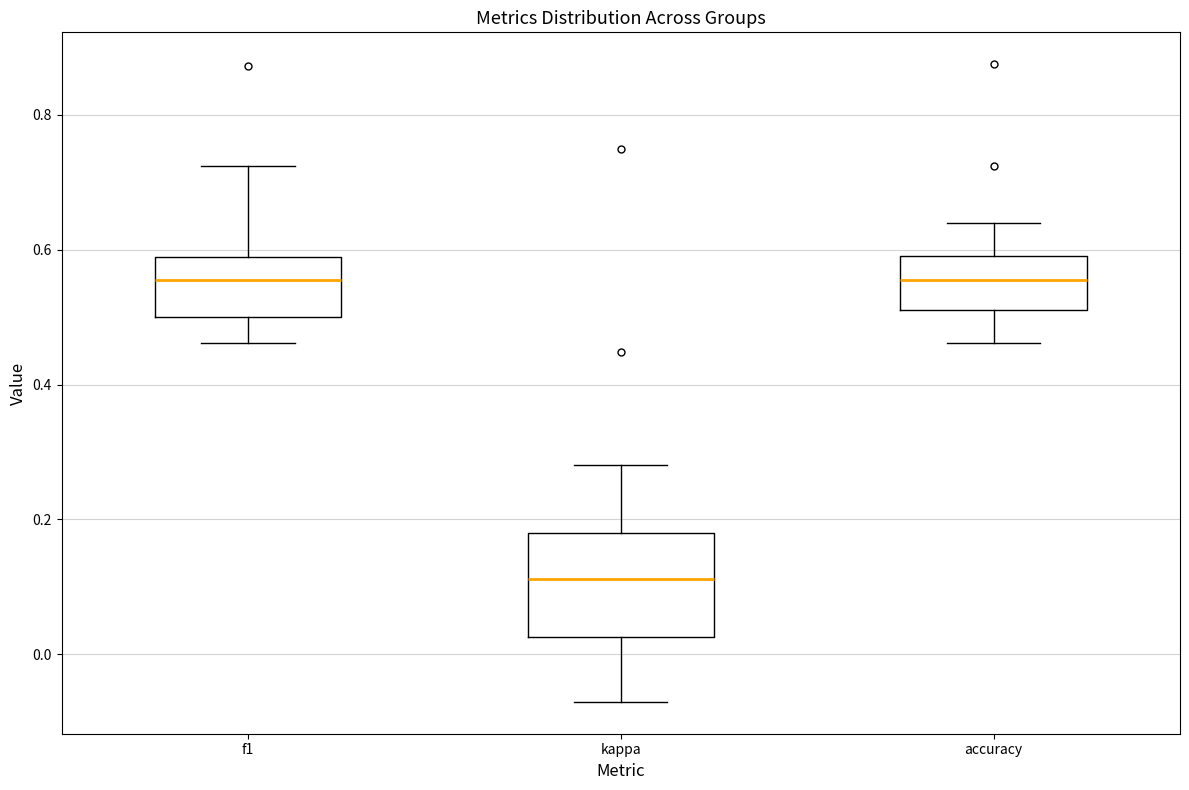

Reading left to right, transcribe this box plot: for each box, give where its median line is, the range the box spans, and where its two whiskers end, as read against the y-axis. The values are not printed on the chart, so give them approximately, as read against the axis.

f1: median 0.56, box 0.50 to 0.58, whiskers 0.46 to 0.72
kappa: median 0.12, box 0.02 to 0.18, whiskers -0.08 to 0.28
accuracy: median 0.56, box 0.50 to 0.60, whiskers 0.46 to 0.64